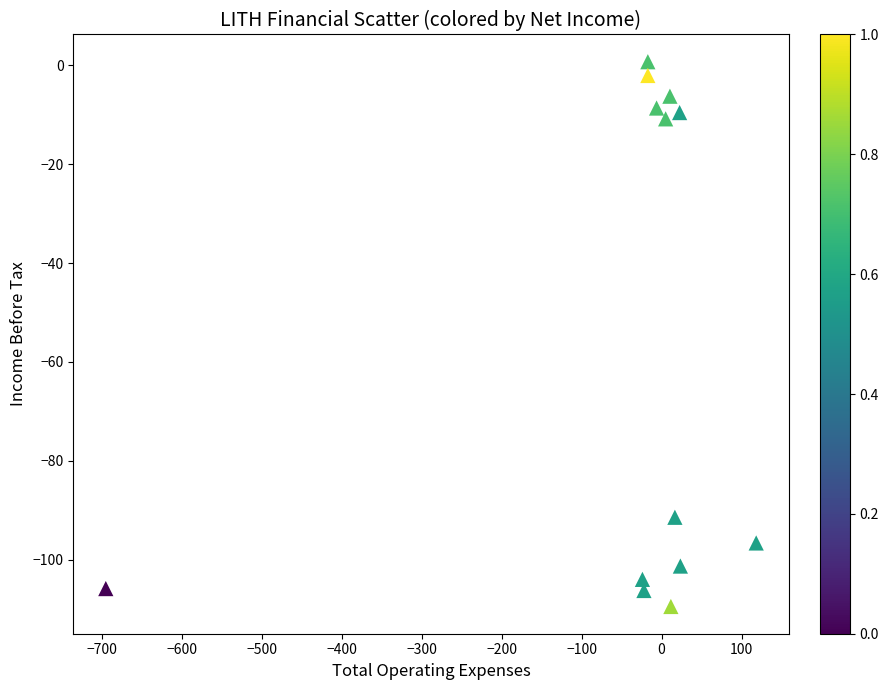

What is the range of Y values (max minus min)?

110.2